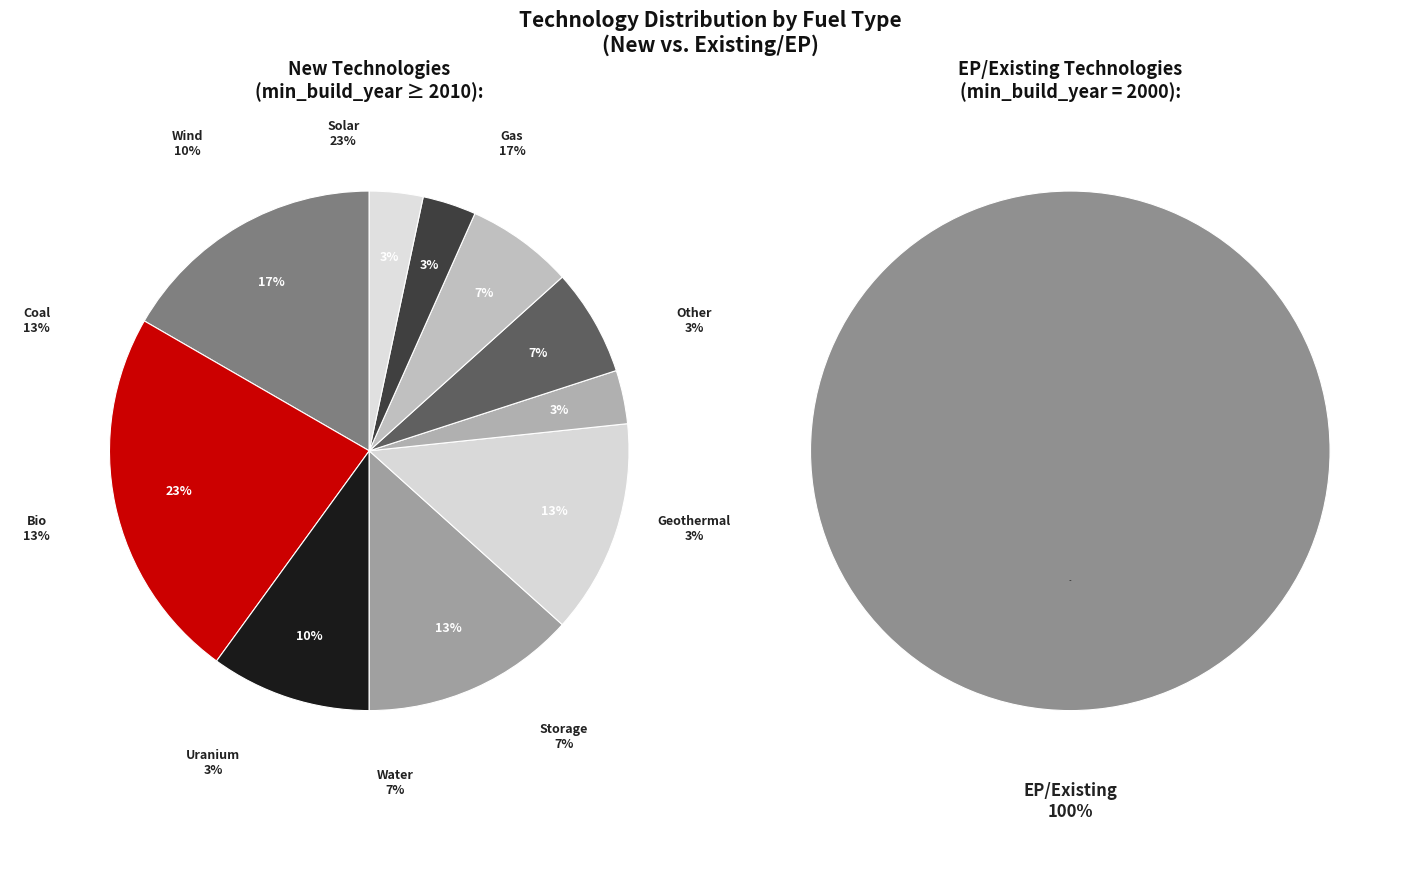

To the nearest percent, what is the difference between the largest and smallest slice percentages?

20%